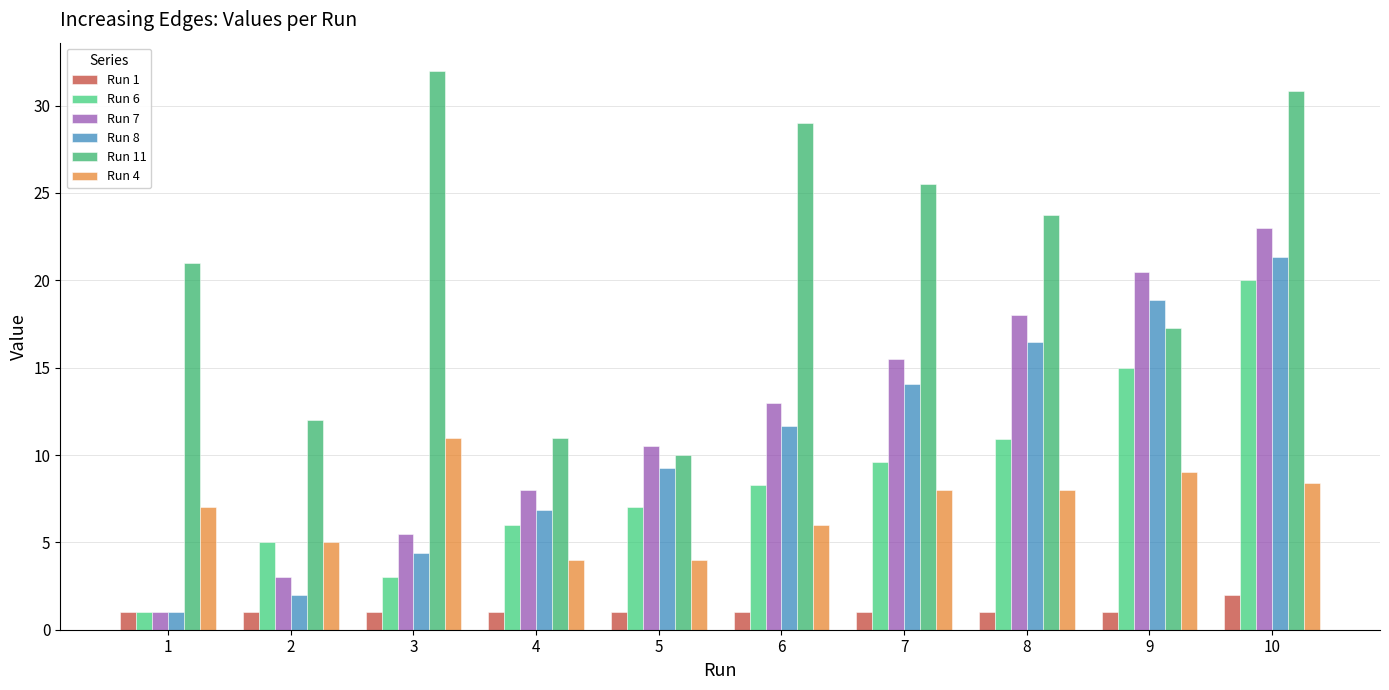

What is the total value across all series at 9?

81.7